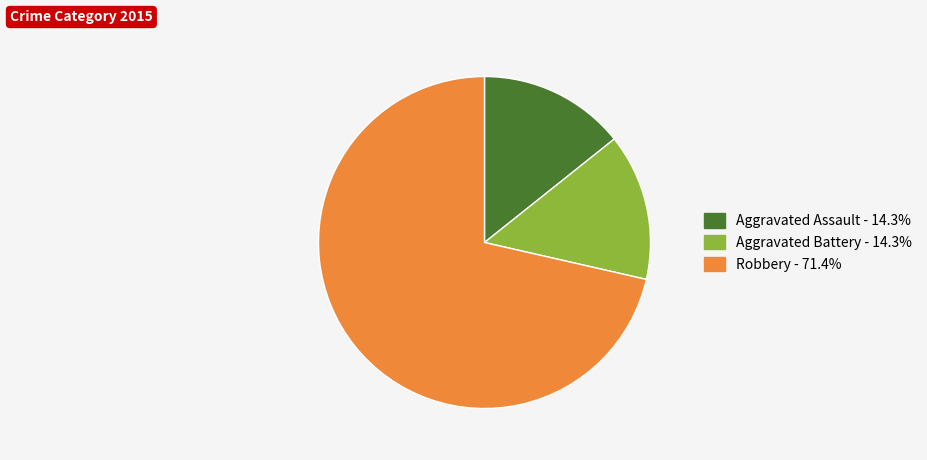

Does any single category account for the majority?

Yes